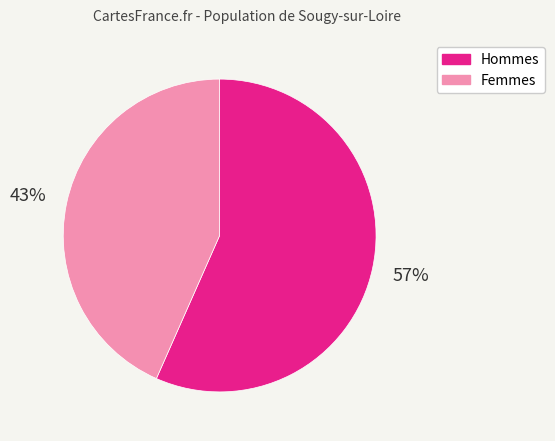

To the nearest percent, what is the average slice percentage?

50%